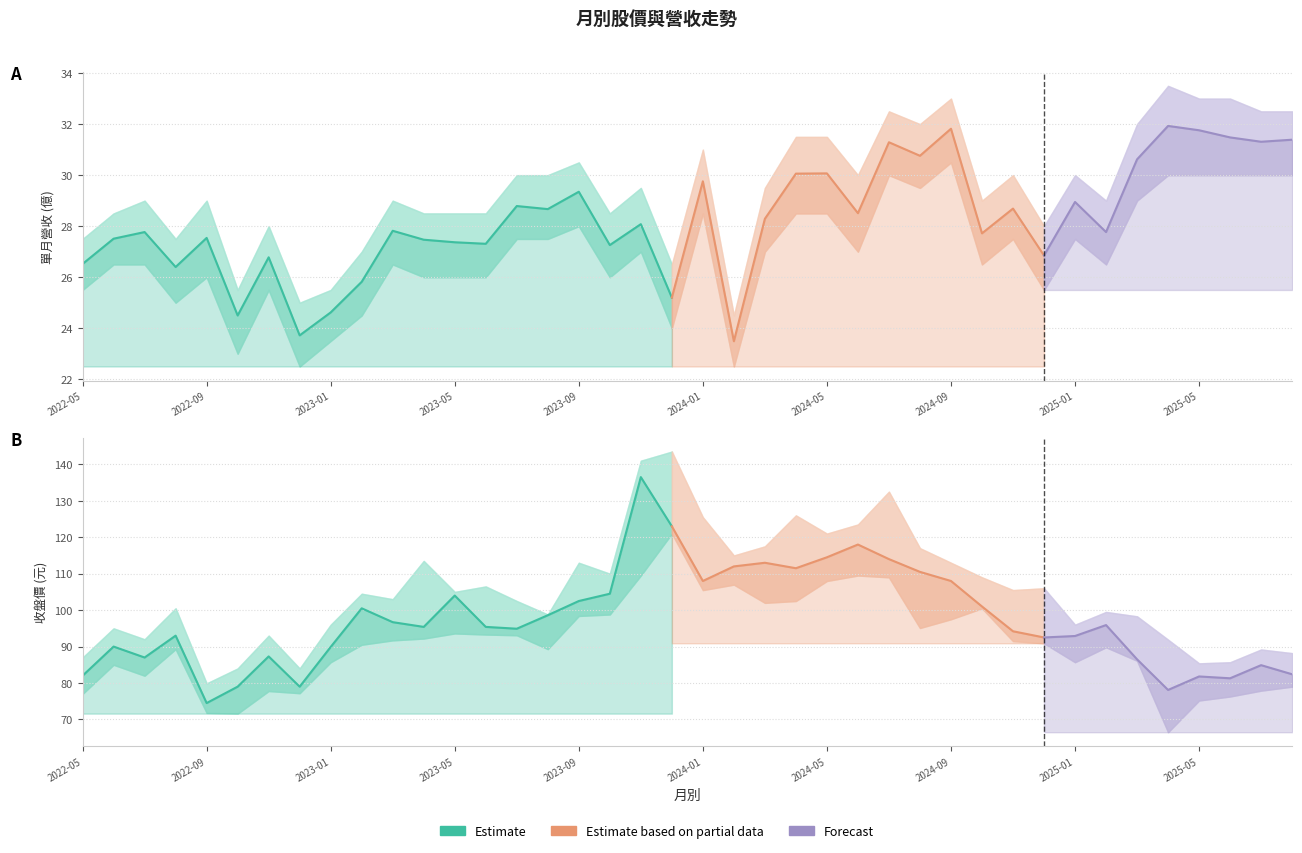

List the series in order of their peak value, highest first.

收盤價, 單月營收(億)